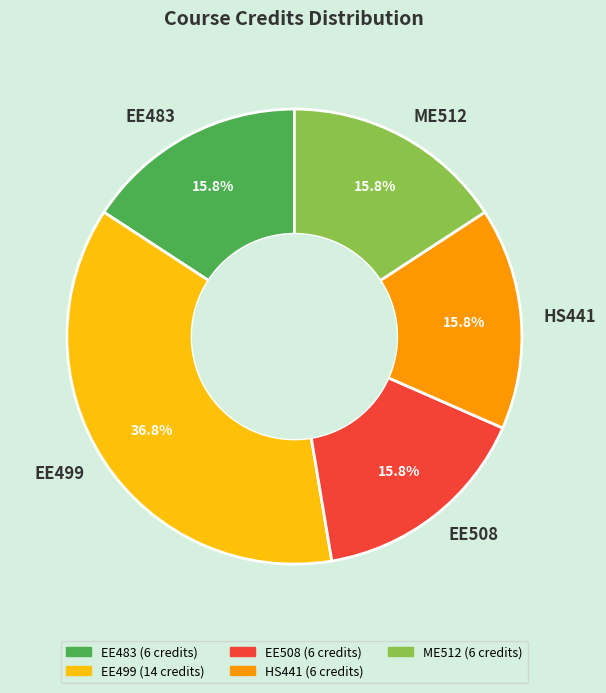

What is the largest slice in the pie chart?

EE499